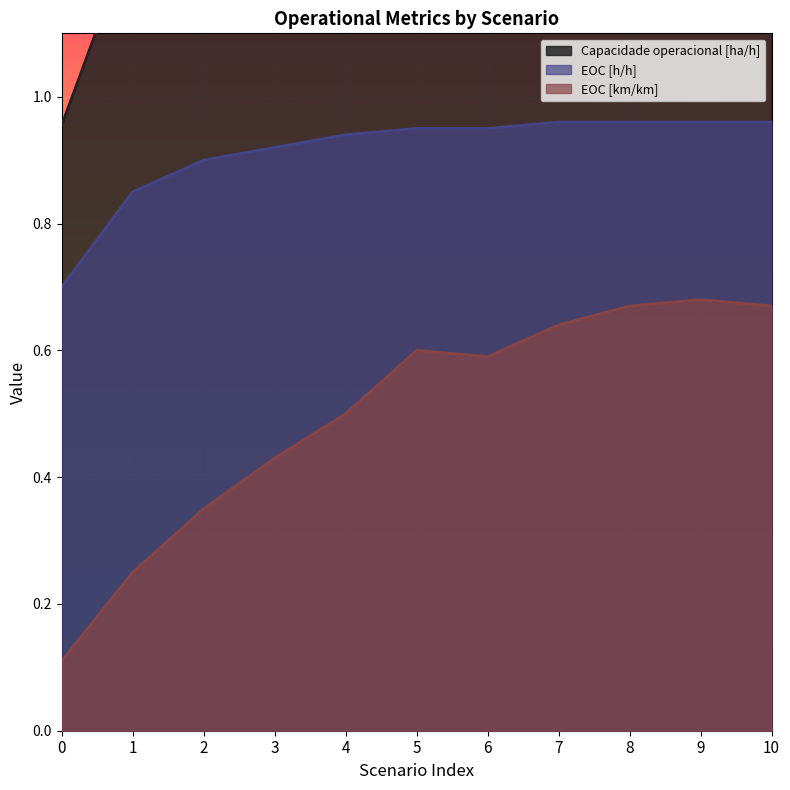

What is the sum of all EOC [h/h] values?

10.0